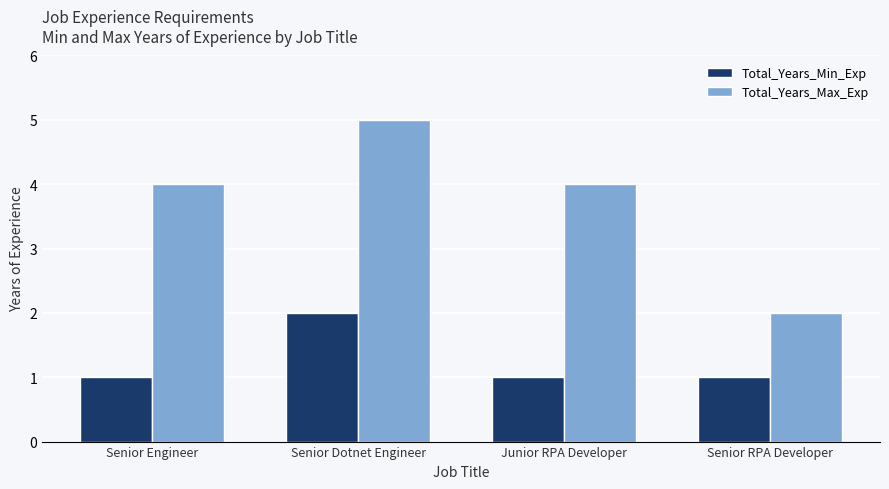

How many bars are there in each group?

2